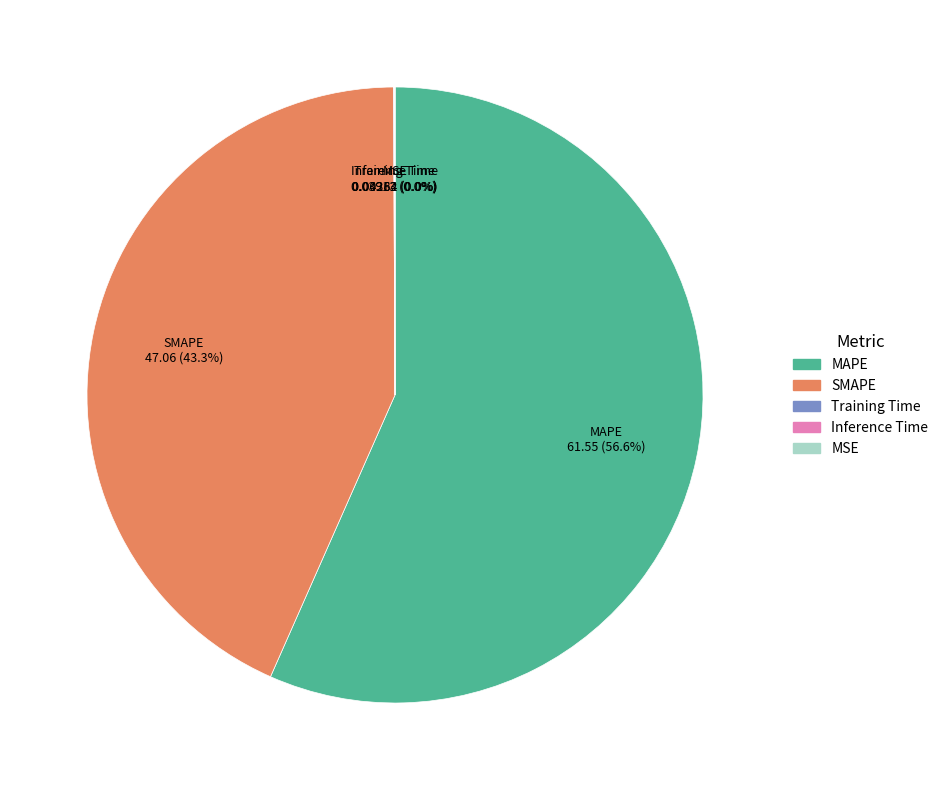

What is the largest slice in the pie chart?

MAPE